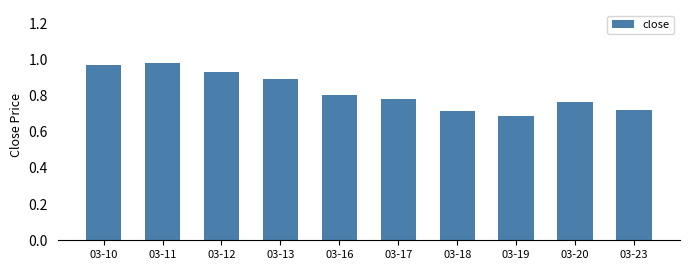

What is the sum of the values at 03-17 and 03-16?

1.6